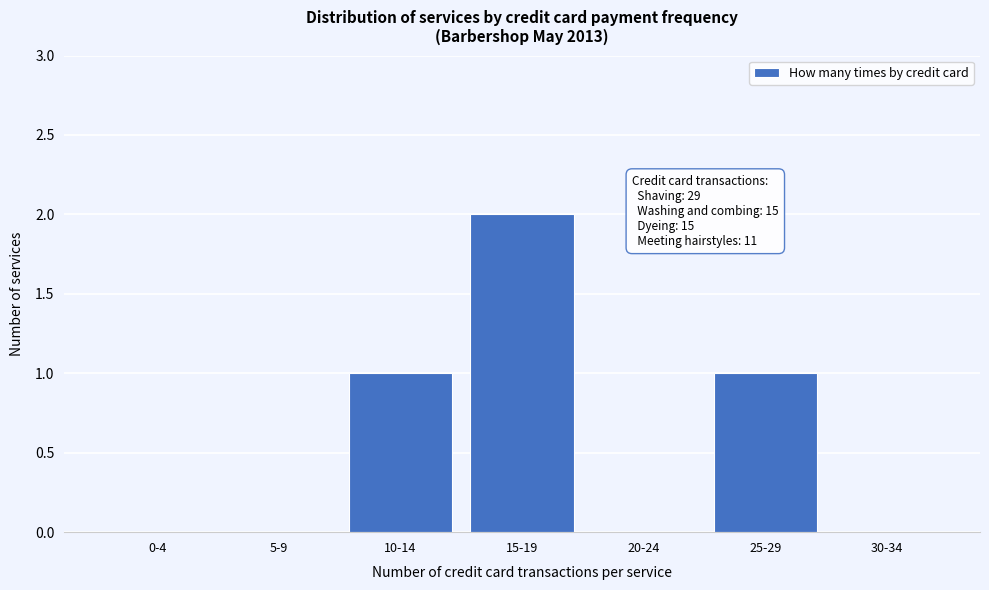

Reading left to right, extract all data points from this chart.

0-4=0	5-9=0	10-14=1	15-19=2	20-24=0	25-29=1	30-34=0